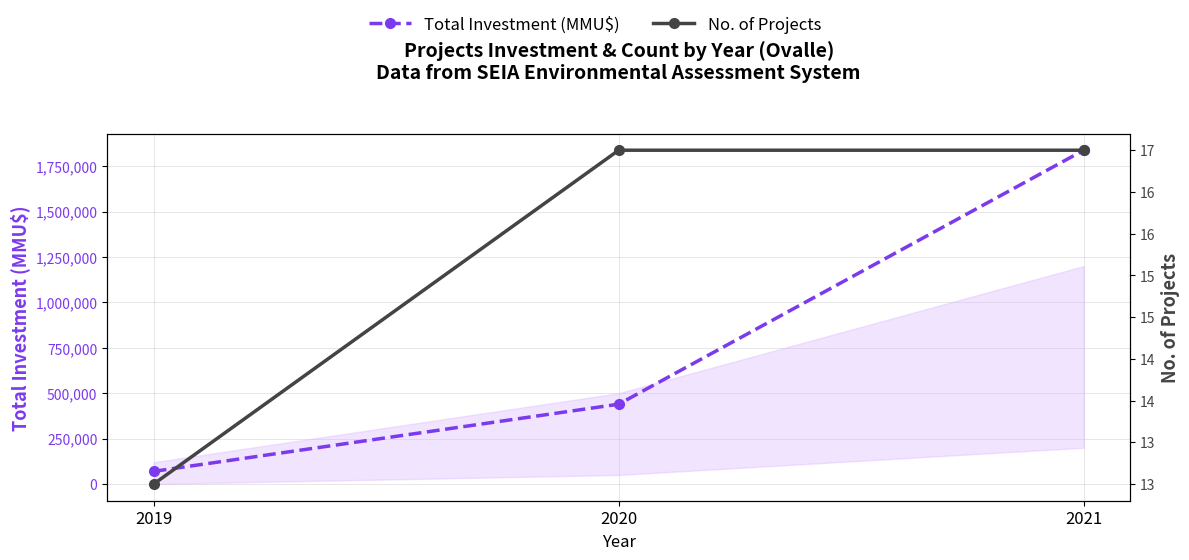

Which category has the highest value across all series?

2021